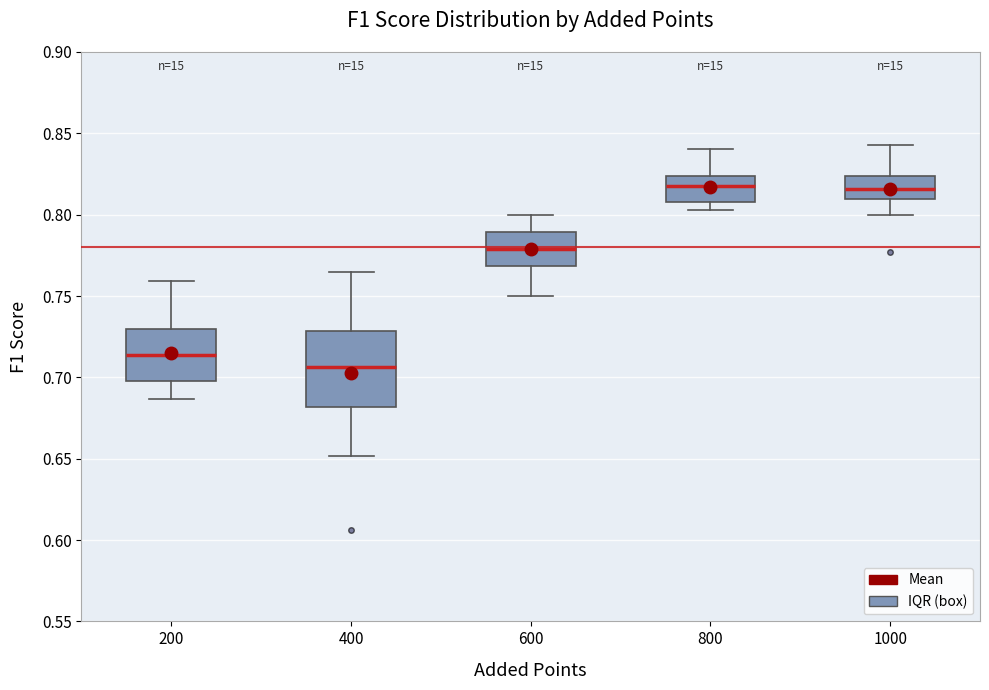

Comparing the boxes themselves (not the whiskers), which one is the tallest?

400